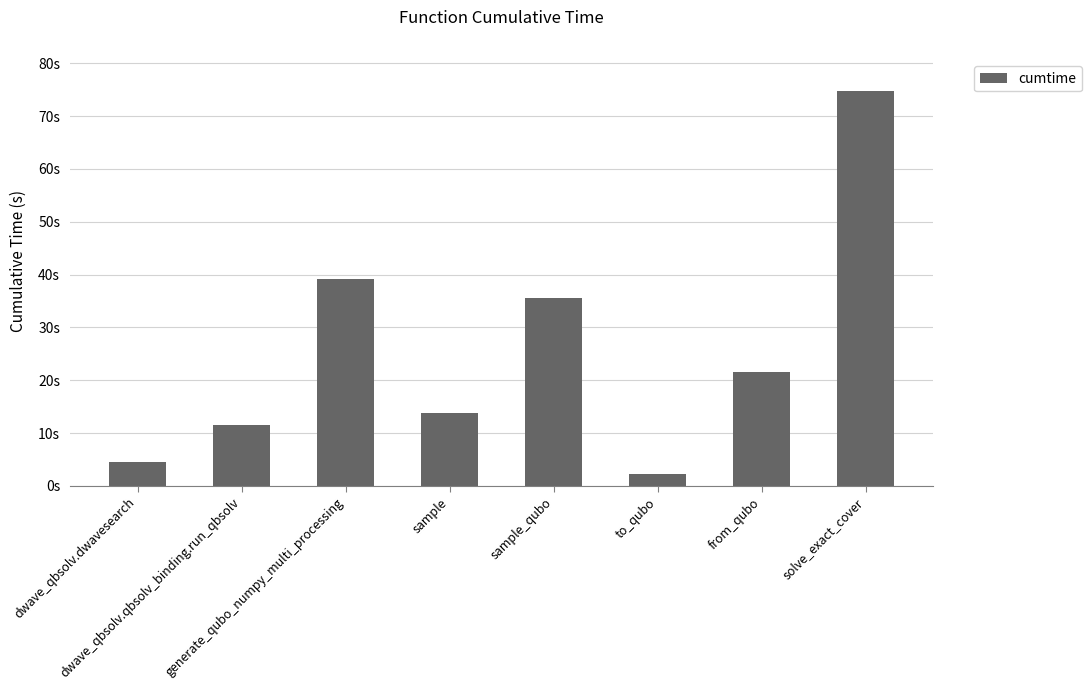

Does the chart contain any negative values?

No